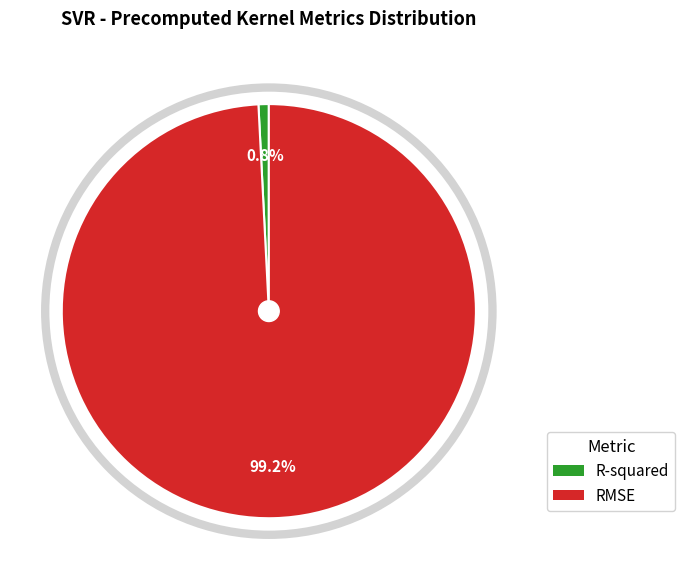

To the nearest percent, what portion does RMSE represent?

99%